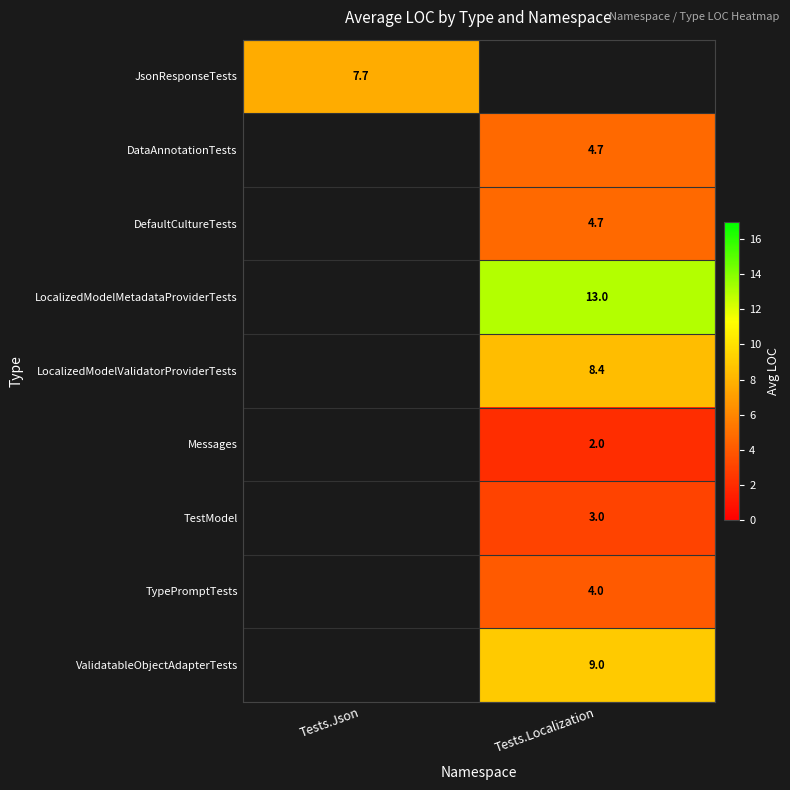

The DataAnnotationTests series shows 3.1 at Tests.Localization. True or false?

False